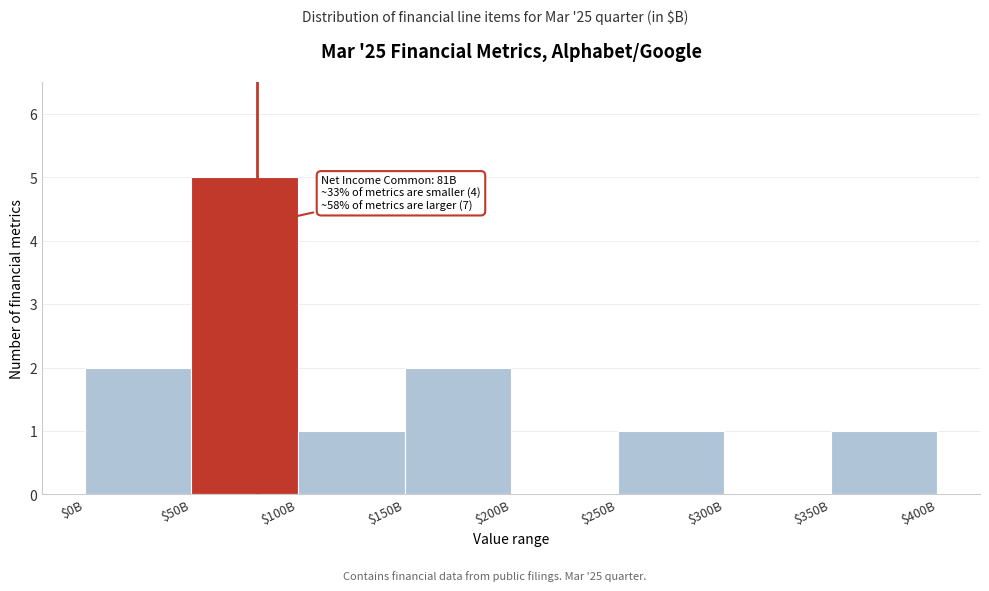

True or false: the data shows 2 at $100B.

False